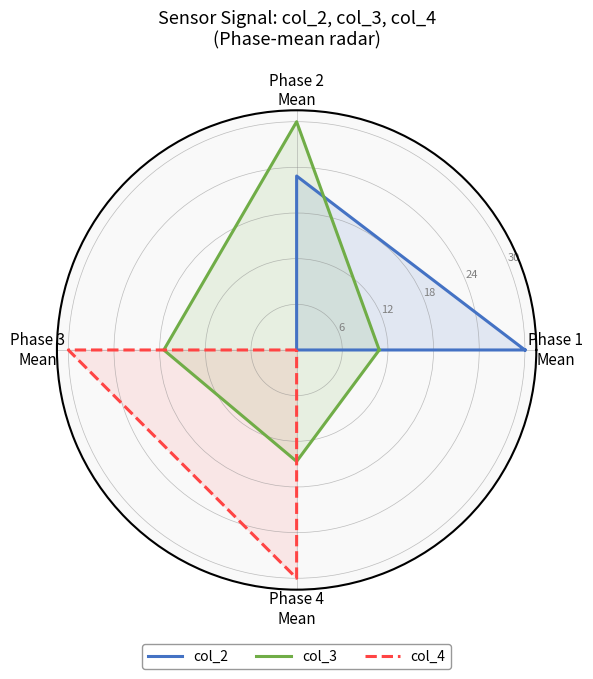

How many data points in col_2 are less than 22?

2